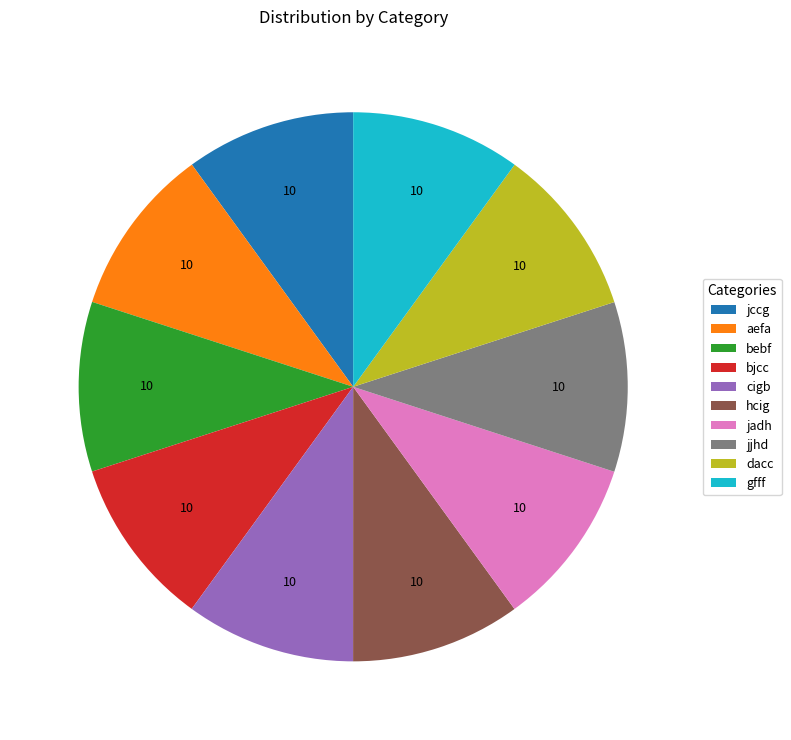

Is the sum of jccg and aefa greater than half?

No